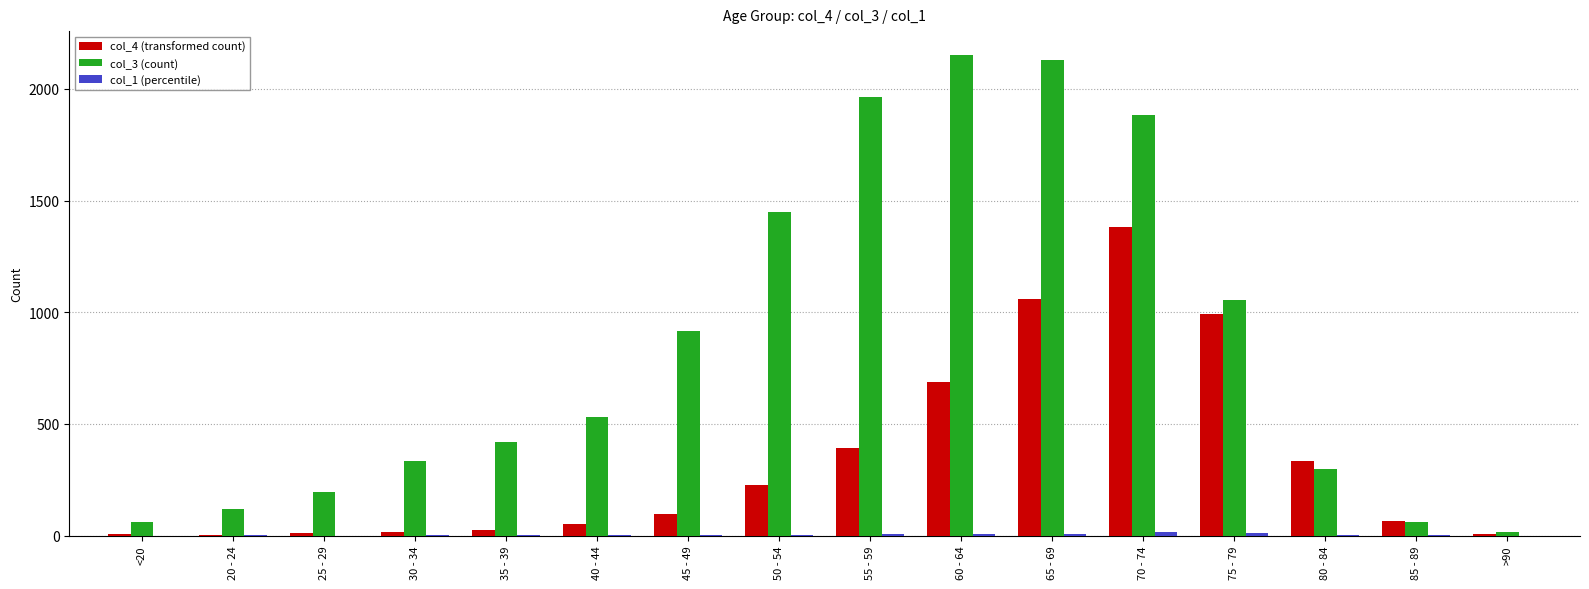

What is the greatest value displayed?

2151